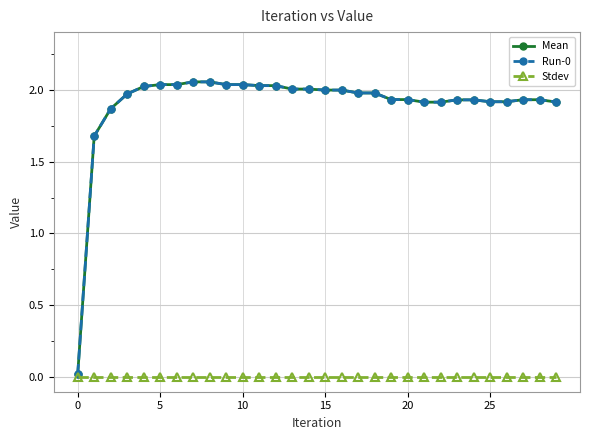

True or false: Stdev has more than 1 points higher than both neighbors.

False